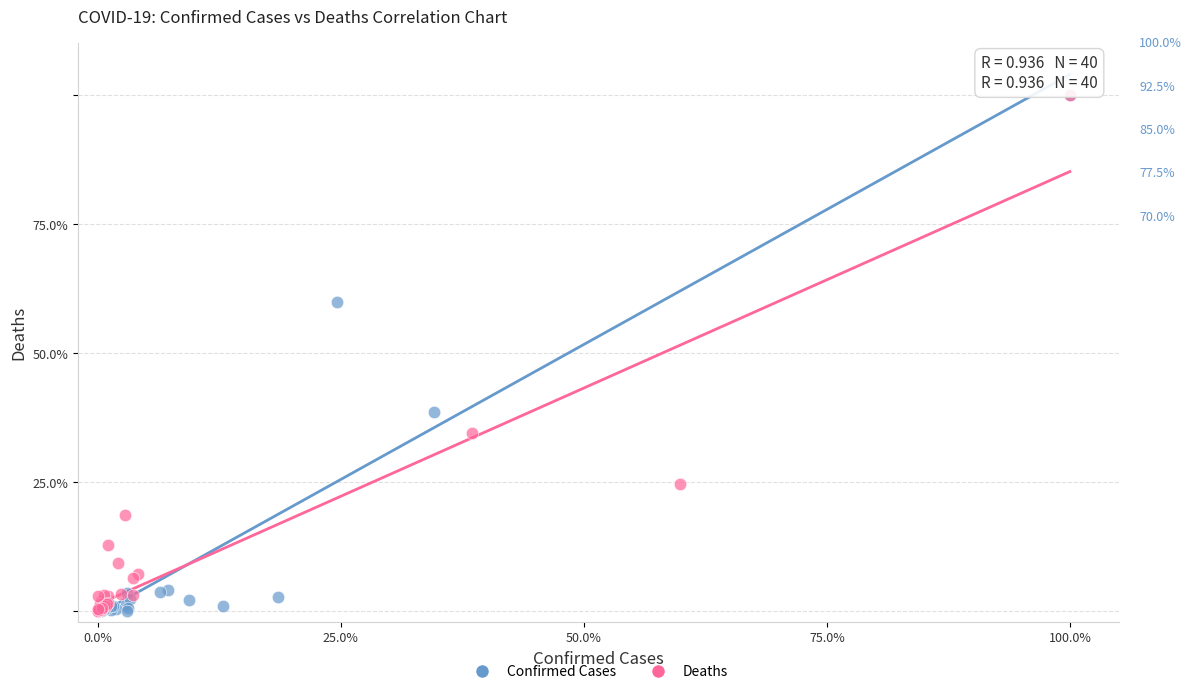

What are all the series names shown in the legend?

Confirmed Cases, Deaths